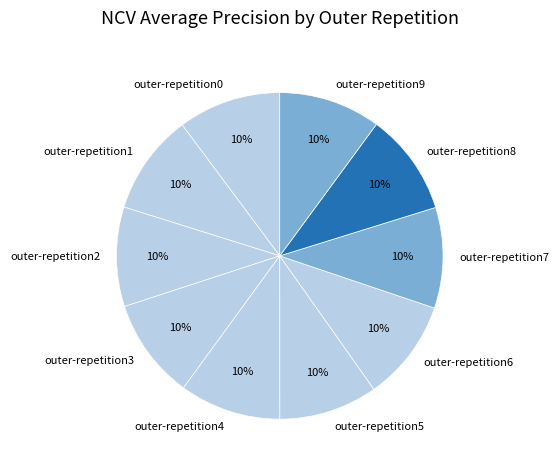

What percentage is the outer-repetition1 slice, to the nearest percent?

10%